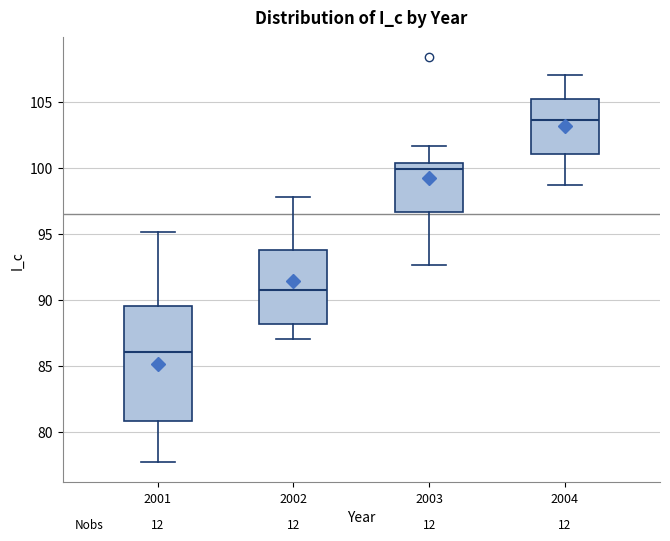

Where does the median line of the box at x = 2004 sit on the y-axis? The values are not printed on the chart, so give them approximately, as read against the axis.

103.5